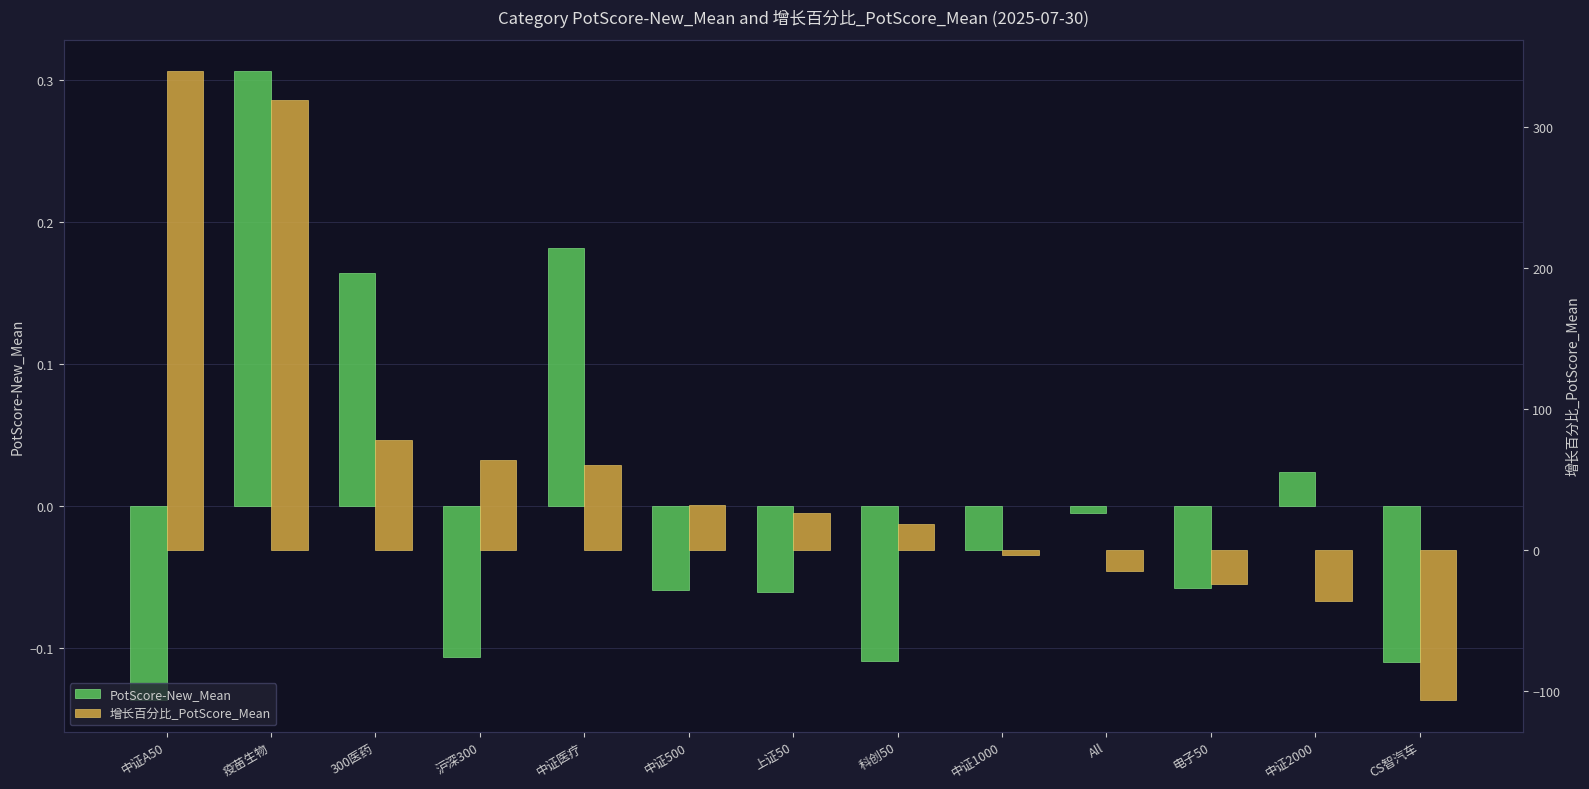

Reading left to right, list all the values displayed in this chart.

PotScore-New_Mean: -0.1	0.3	0.2	-0.1	0.2	-0.1	-0.1	-0.1	-0.0	-0.0	-0.1	0.0	-0.1
增长百分比_PotScore_Mean: 339.6	319.2	77.9	64.2	60.6	32.2	26.7	18.5	-3.7	-14.6	-23.6	-36.2	-106.1